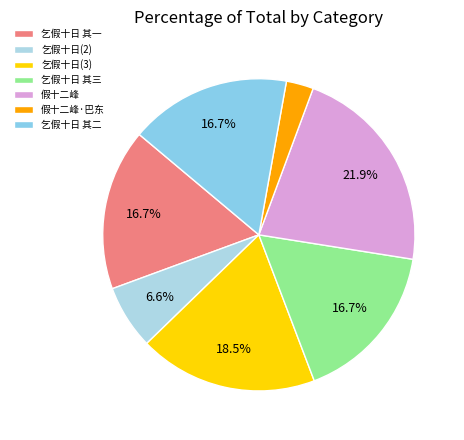

Count the number of slices in the pie.

7